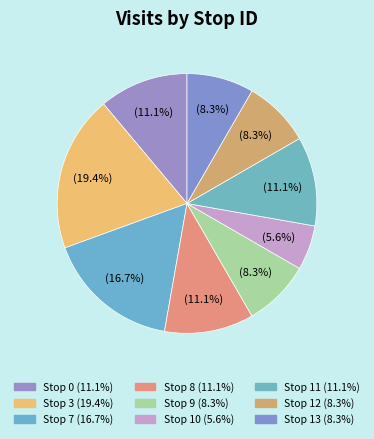

To the nearest percent, what is the average slice percentage?

11%